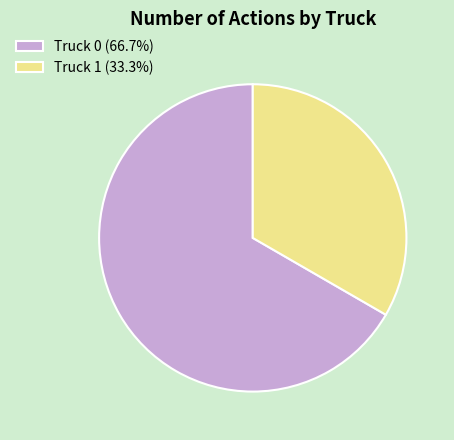

Between Truck 0 and Truck 1, which is larger?

Truck 0